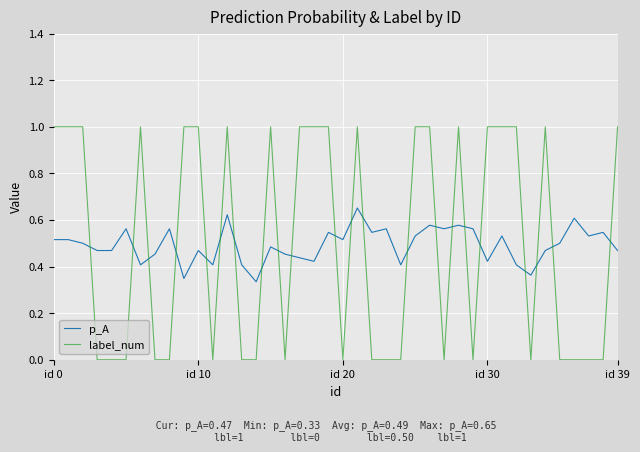

After their last crossing, which series has the higher values: p_A or label_num?

label_num